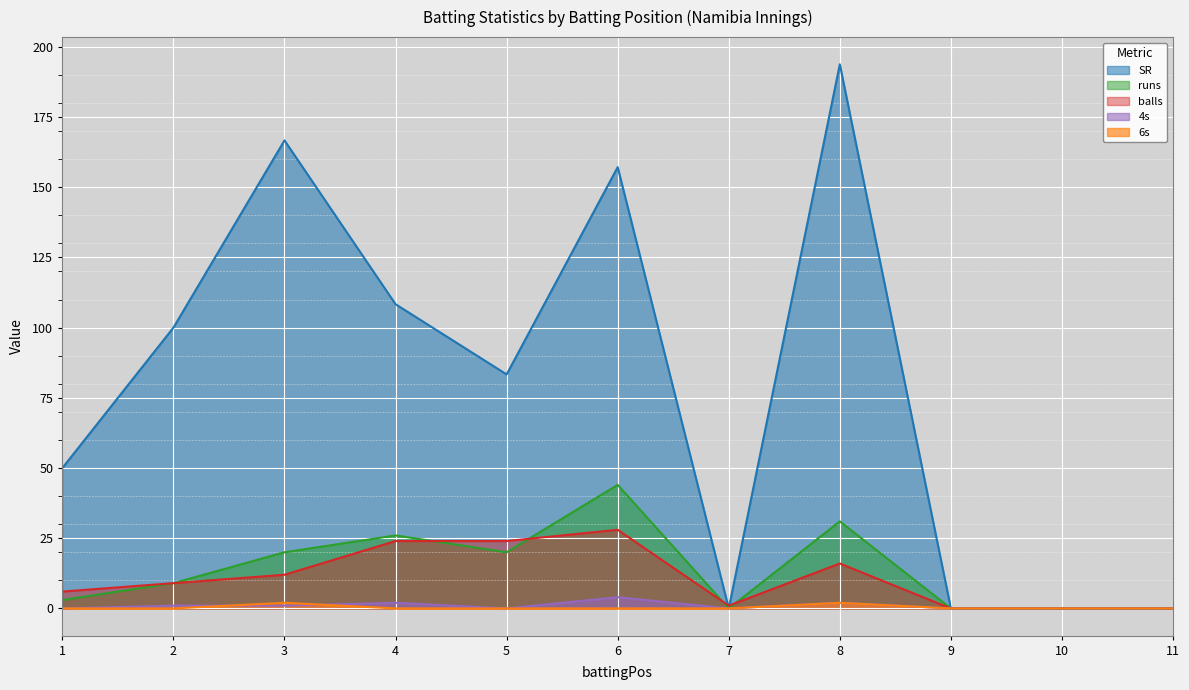

At which label does balls first exceed 9?

3